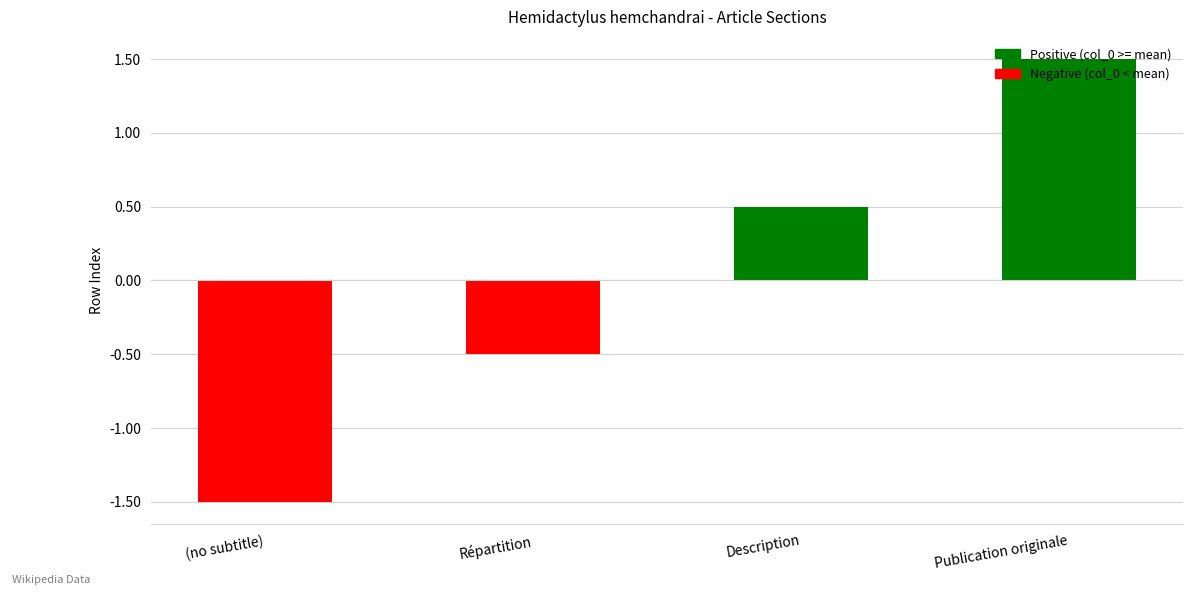

What is the label of the 4th bar from the right?

(no subtitle)